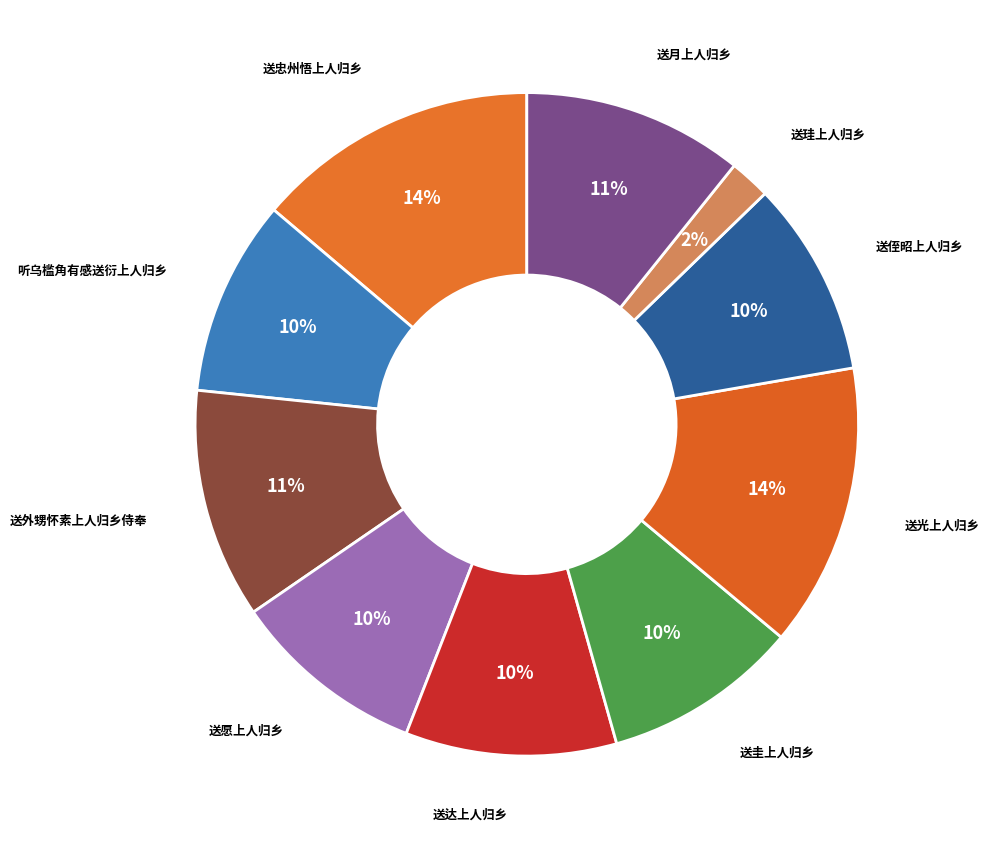

How many segments does this pie chart have?

10